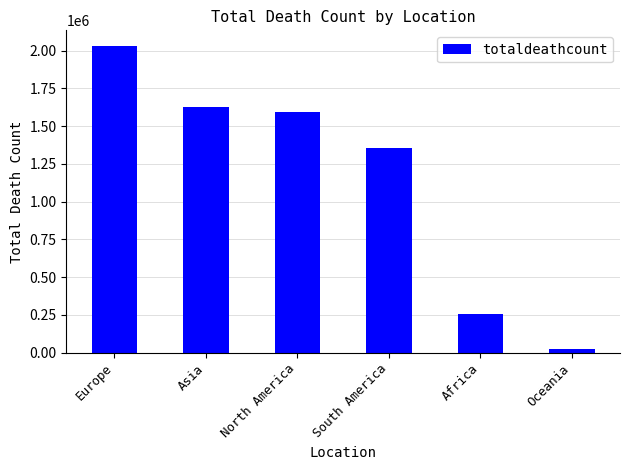

Reading left to right, transcribe all the data shown in this chart.

Europe=2033085	Asia=1627401	North America=1592586	South America=1352154	Africa=258830	Oceania=25506